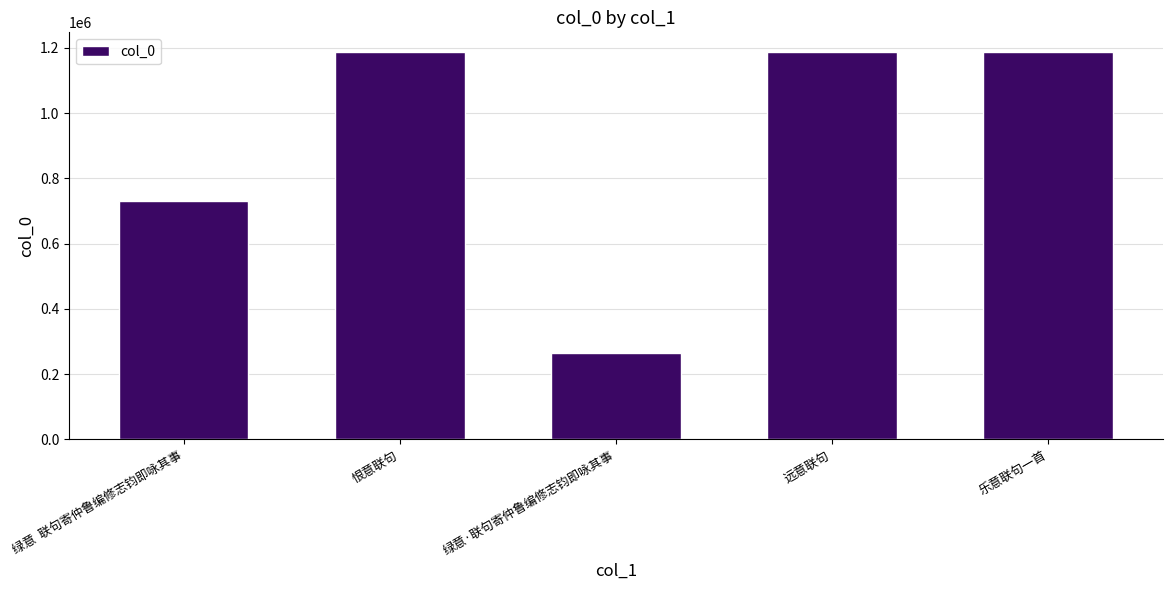

At which label does the data first exceed 1188500?

恨意联句